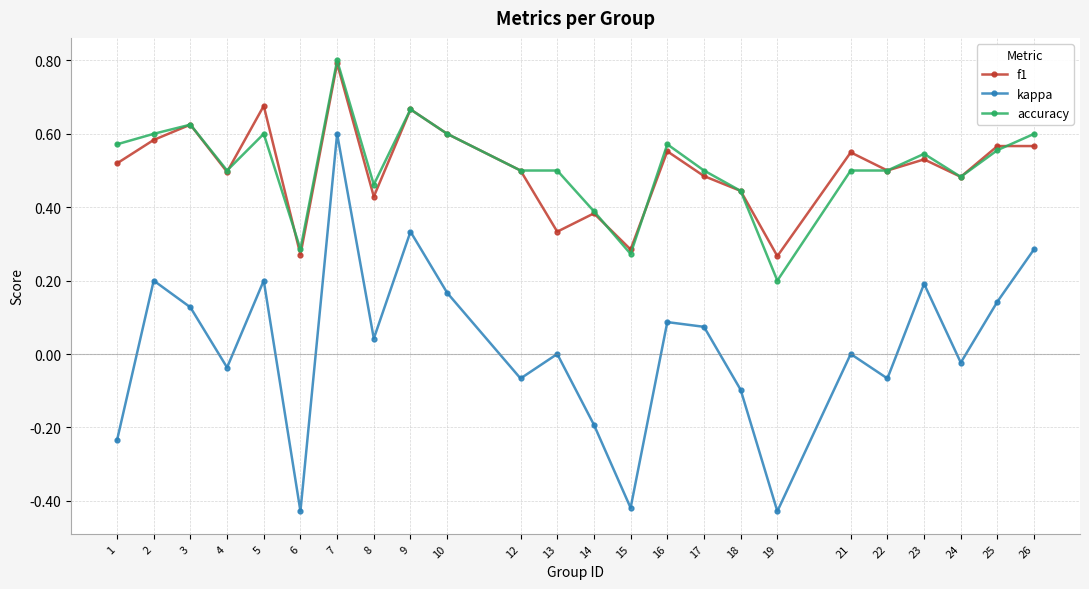

Rank the series at 13 from lowest to highest value.

kappa, f1, accuracy